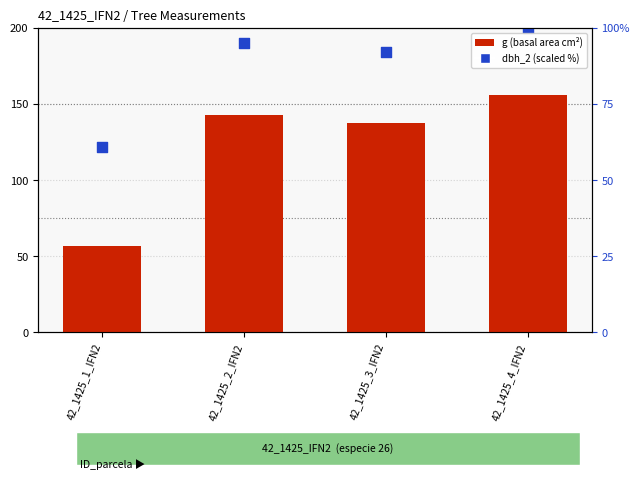

Which series has the largest total across all categories?

dbh_2 (scaled)